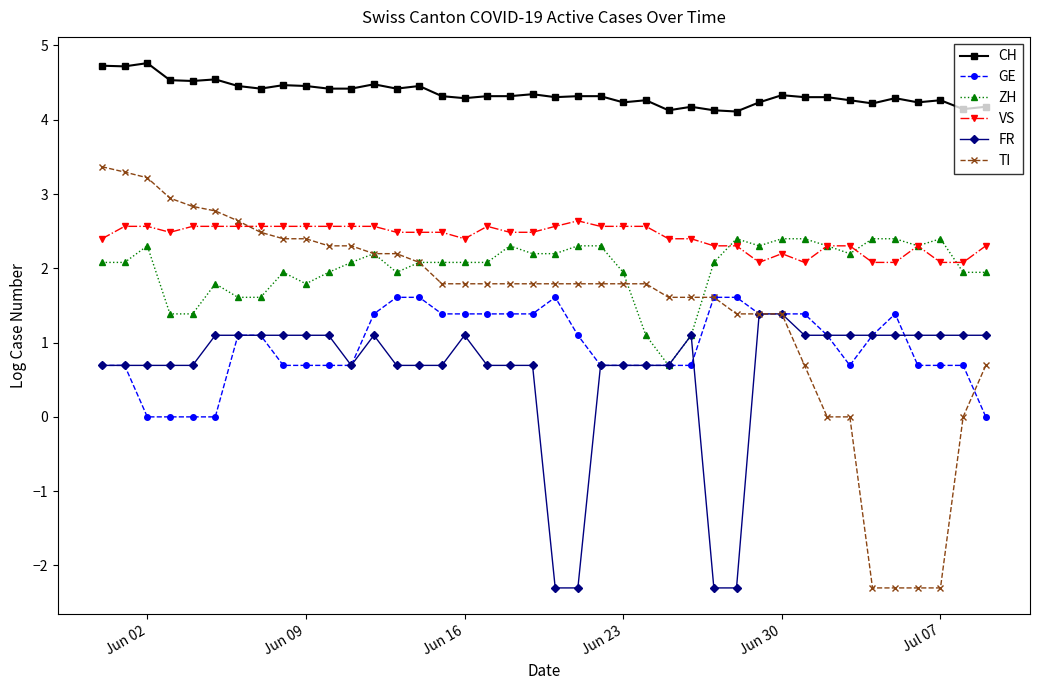

What is the maximum value for VS?

2.6